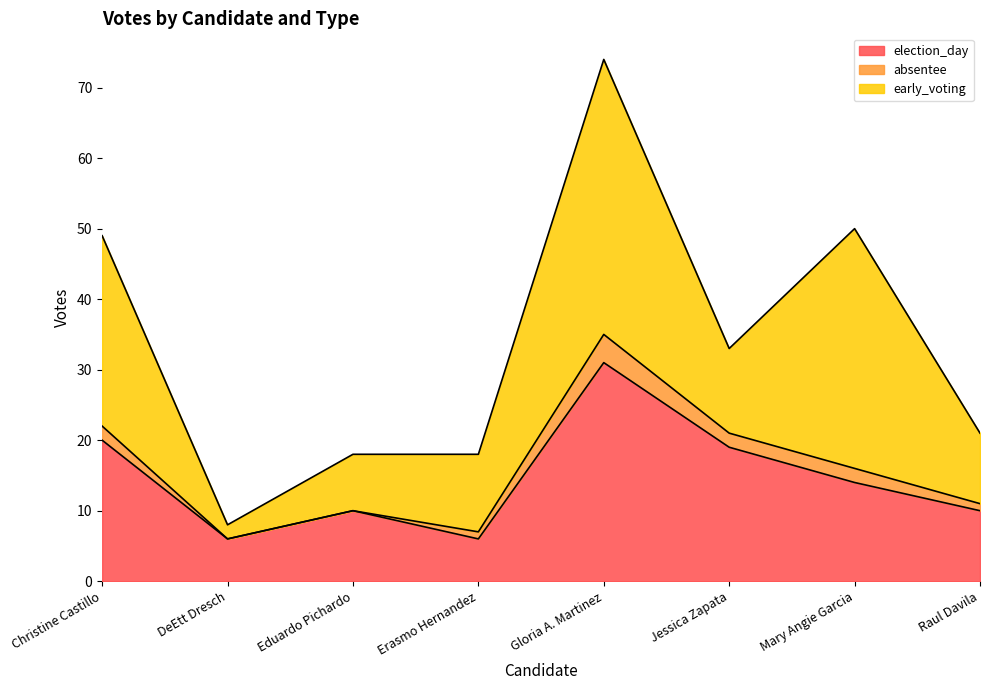

At which category does early_voting reach its first local valley?

DeEtt Dresch